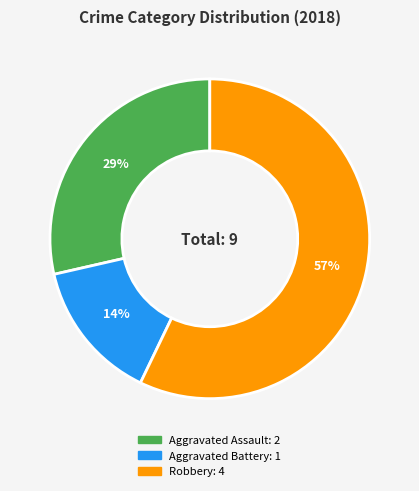

Rank the categories by value from lowest to highest.

Aggravated Battery, Aggravated Assault, Robbery